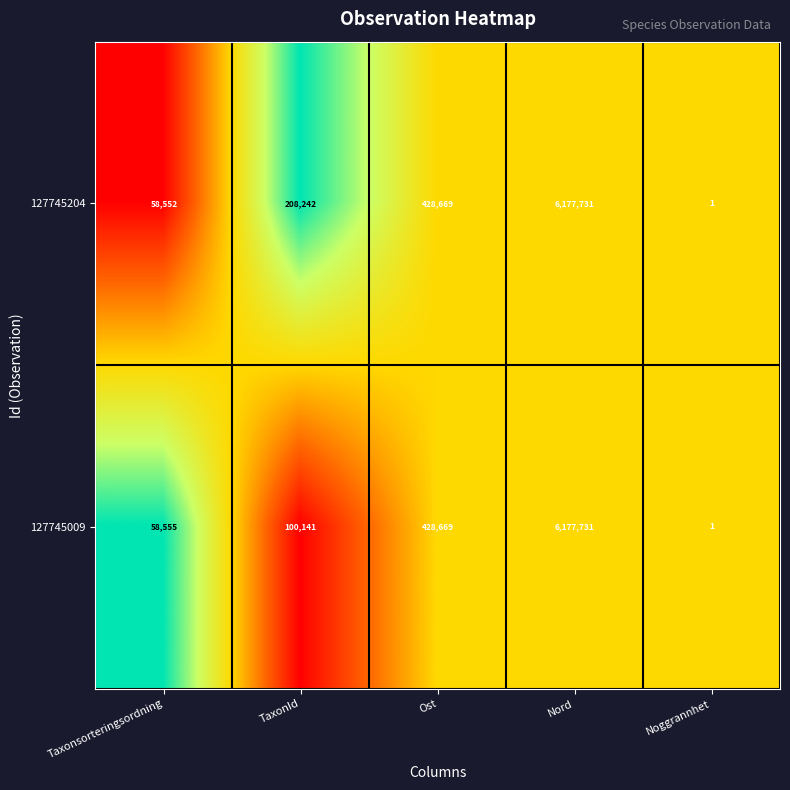

The 127745204 series shows 0 at Noggrannhet. True or false?

False